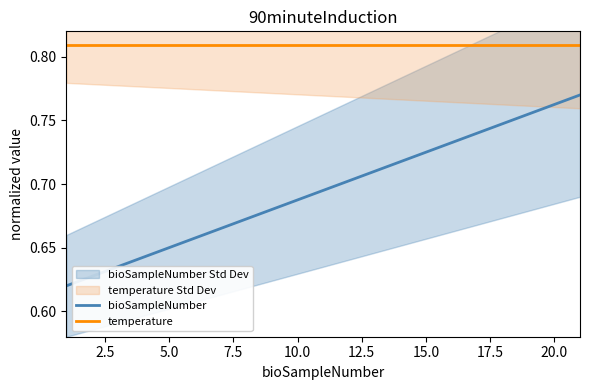

Reading left to right, what are all the values shown in this chart?

bioSampleNumber: 0.6	0.6	0.6	0.6	0.7	0.7	0.7	0.7	0.7	0.7	0.7	0.7	0.7	0.7	0.7	0.7	0.7	0.7	0.8	0.8	0.8
temperature: 0.8	0.8	0.8	0.8	0.8	0.8	0.8	0.8	0.8	0.8	0.8	0.8	0.8	0.8	0.8	0.8	0.8	0.8	0.8	0.8	0.8